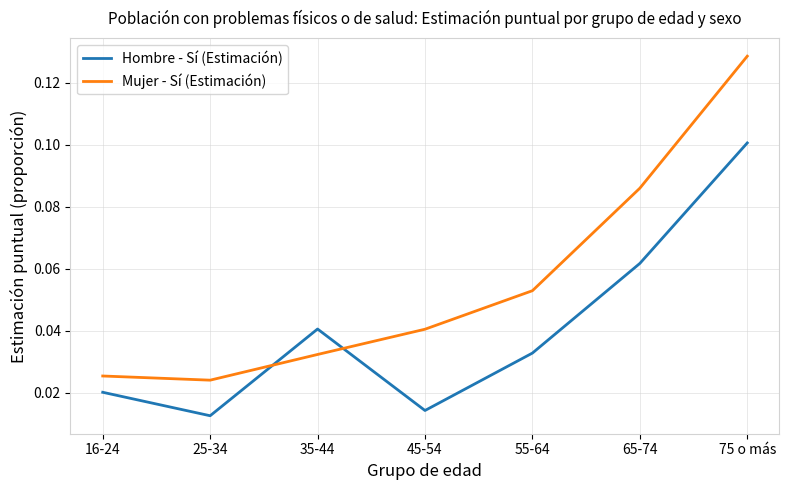

Where is the first local maximum for Hombre - Sí (Estimación)?

35-44